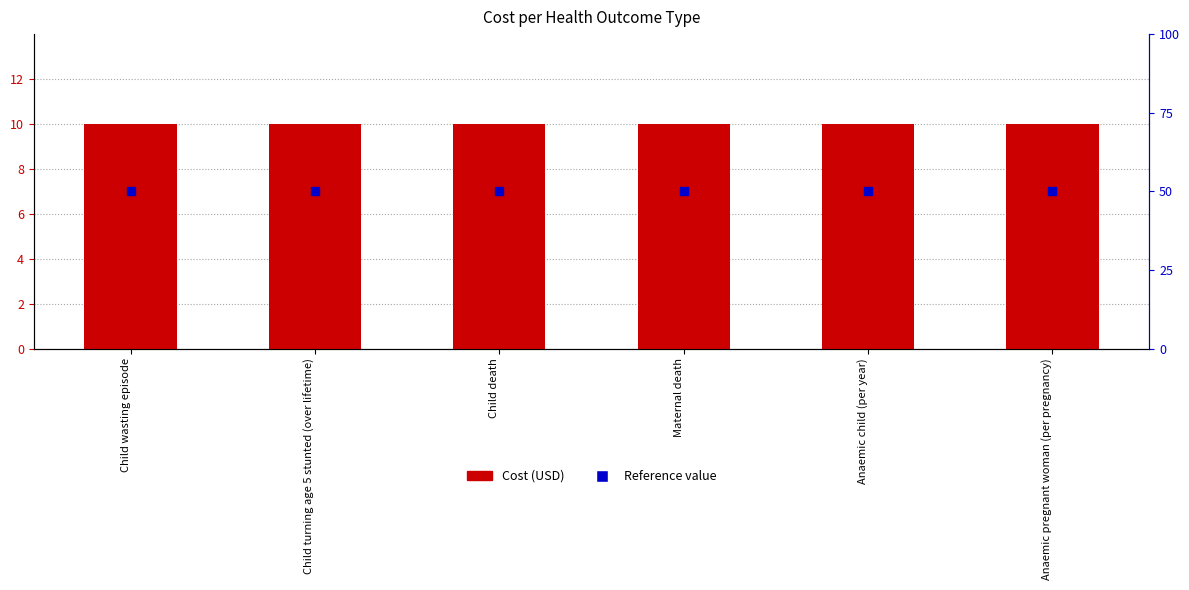

At how many categories does at least one series exceed 36?

6